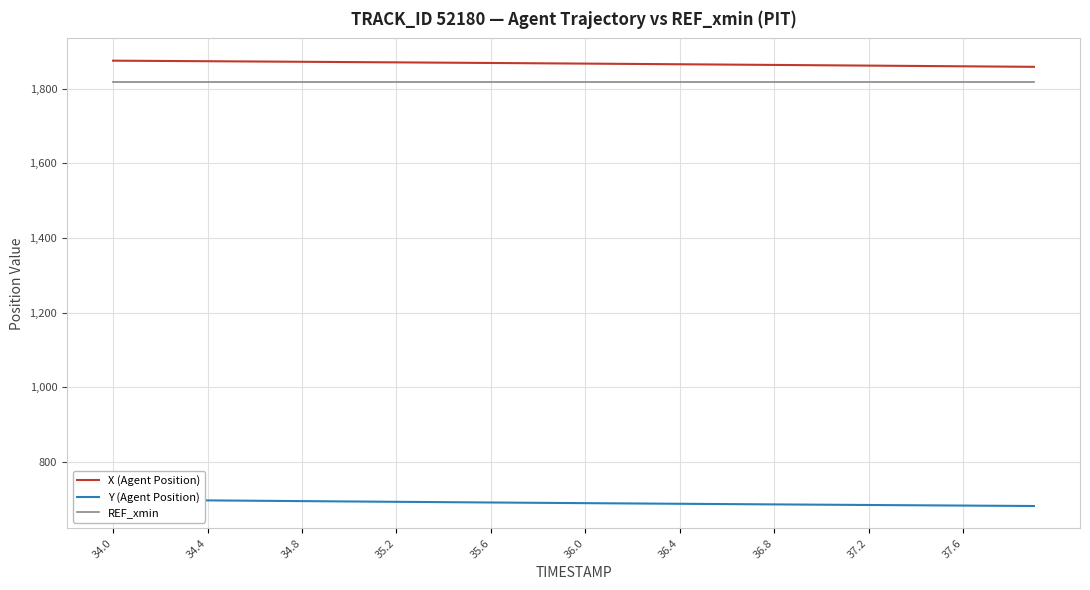

What is the sum of all X (Agent Position) values?

74670.9